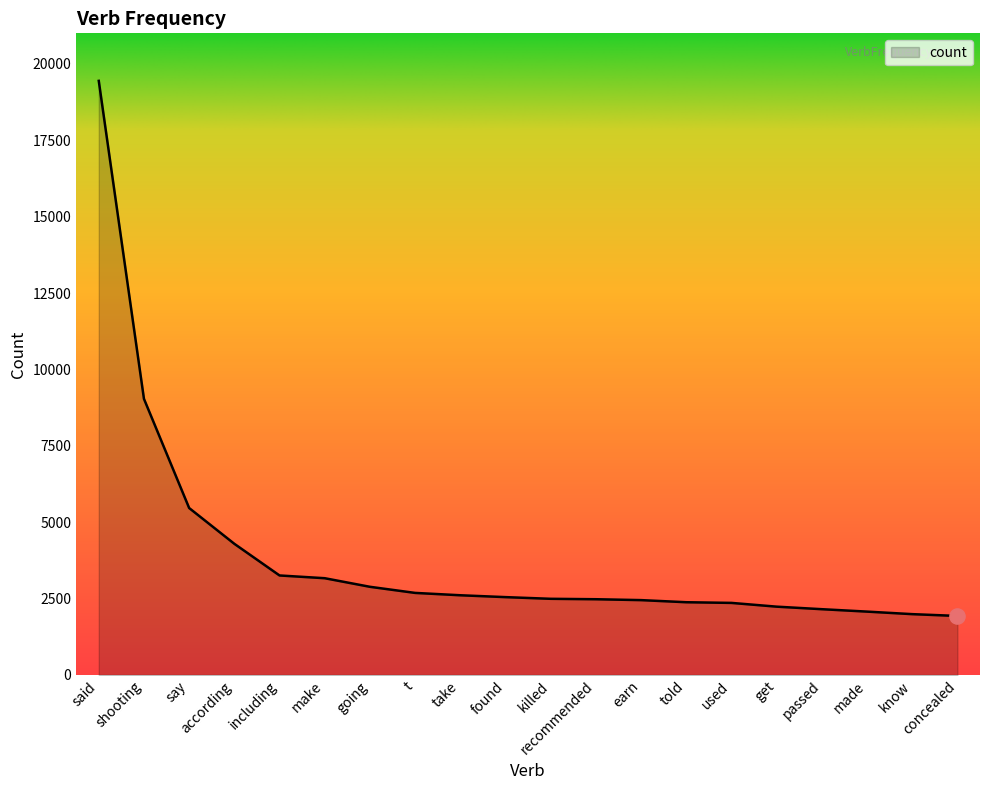

Between according and make, which is larger?

according